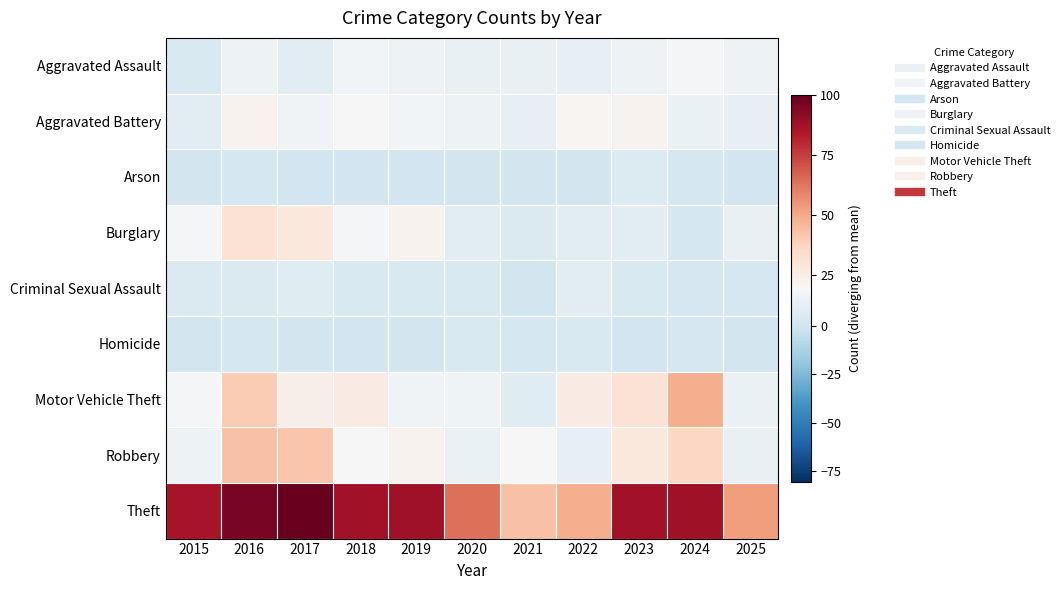

At which category does the chart reach its peak across all series?

2017